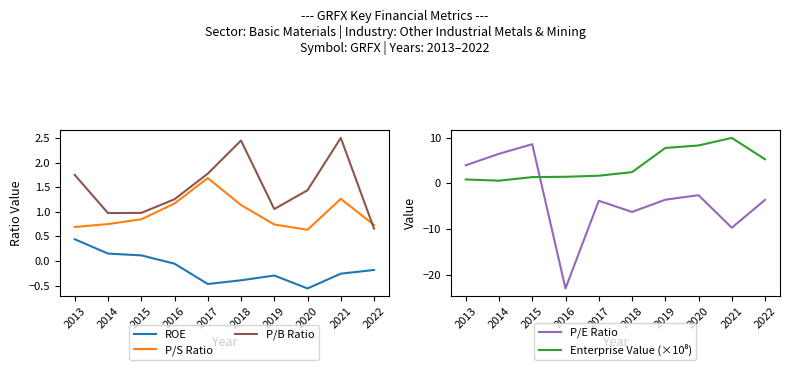

True or false: P/E Ratio has a value of 6.8 at 2013.

False